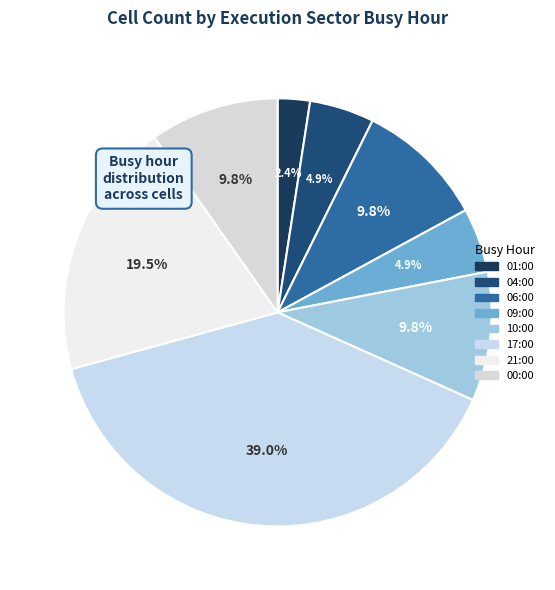

What is the smallest slice in the pie chart?

01:00